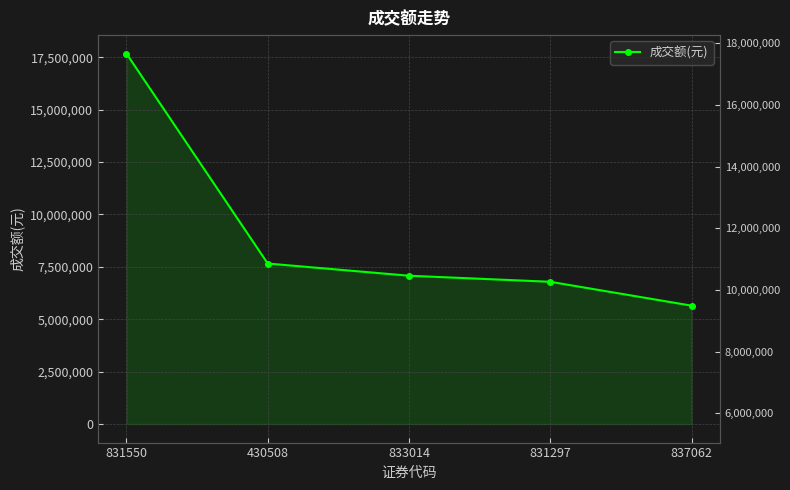

The value at 833014 is 11217693. True or false?

False